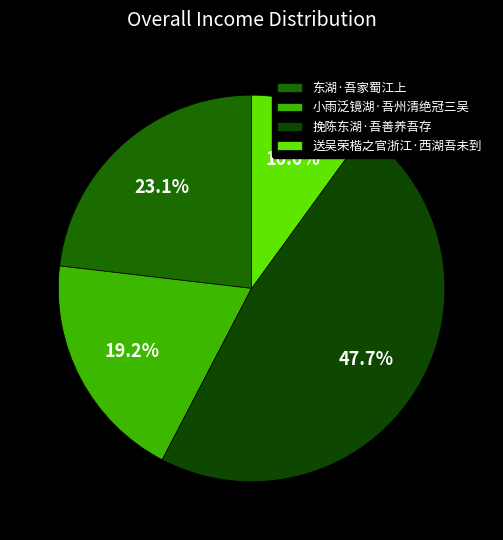

To the nearest percent, what is the difference between the largest and smallest slice percentages?

38%